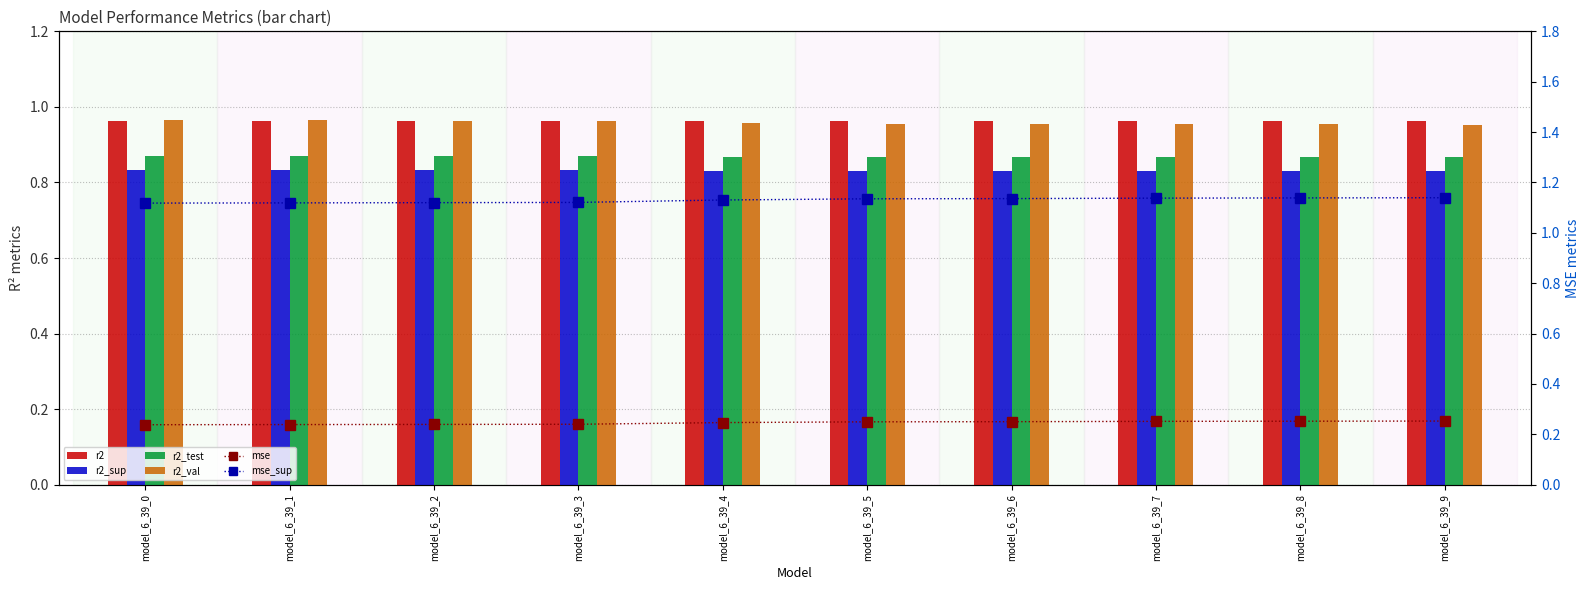

What is the total value across all series at model_6_39_0?

5.0